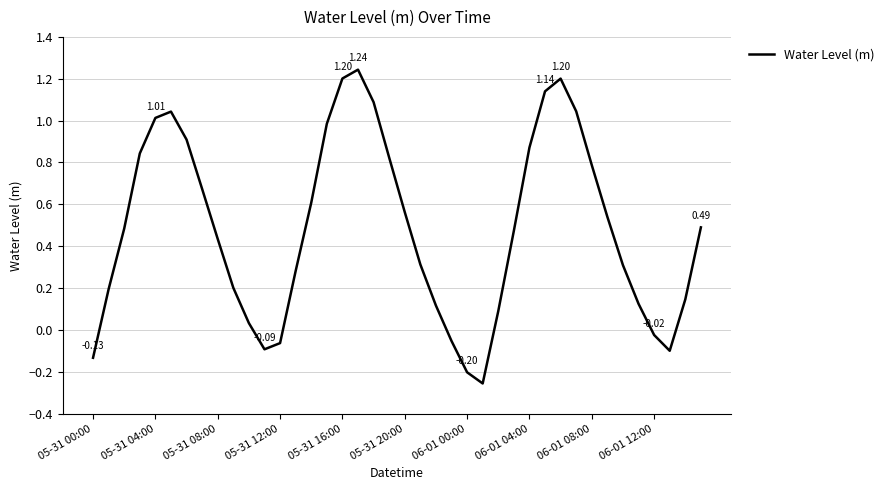

List the labels in order of value, largest first.

17, 16, 30, 29, 18, 31, 05-31 20:00, 05-31 16:00, 15, 06-01 00:00, 28, 05-31 12:00, 19, 32, 06-01 04:00, 14, 20, 33, 39, 05-31 08:00, 27, 06-01 08:00, 21, 34, 13, 06-01 12:00, 05-31 04:00, 38, 35, 22, 26, 10, 36, 23, 12, 11, 37, 05-31 00:00, 24, 25